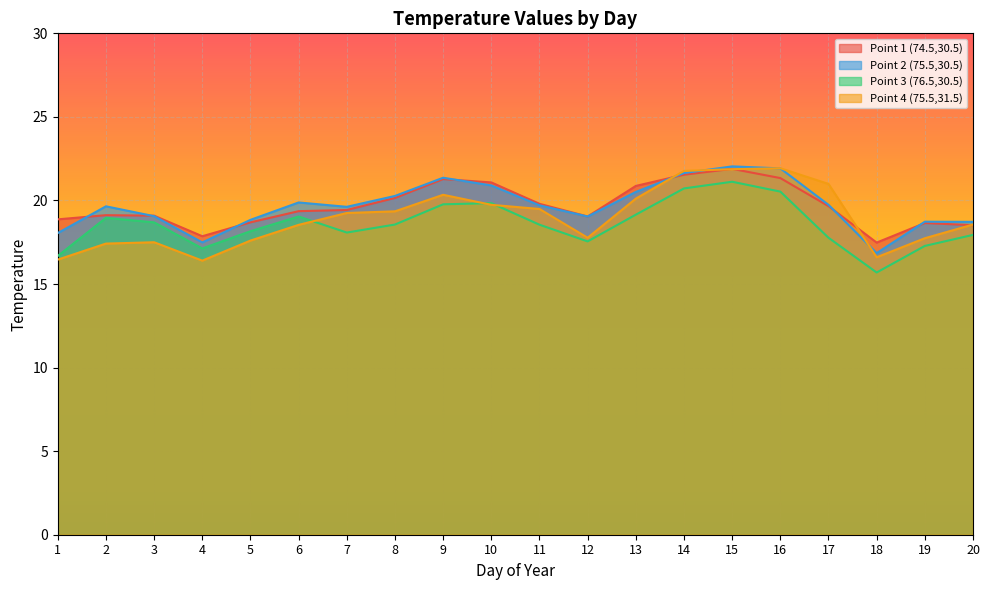

List the labels in order of Point 1 (74.5,30.5) value, largest first.

15, 14, 16, 9, 10, 13, 8, 11, 17, 7, 6, 2, 3, 12, 1, 5, 19, 20, 4, 18